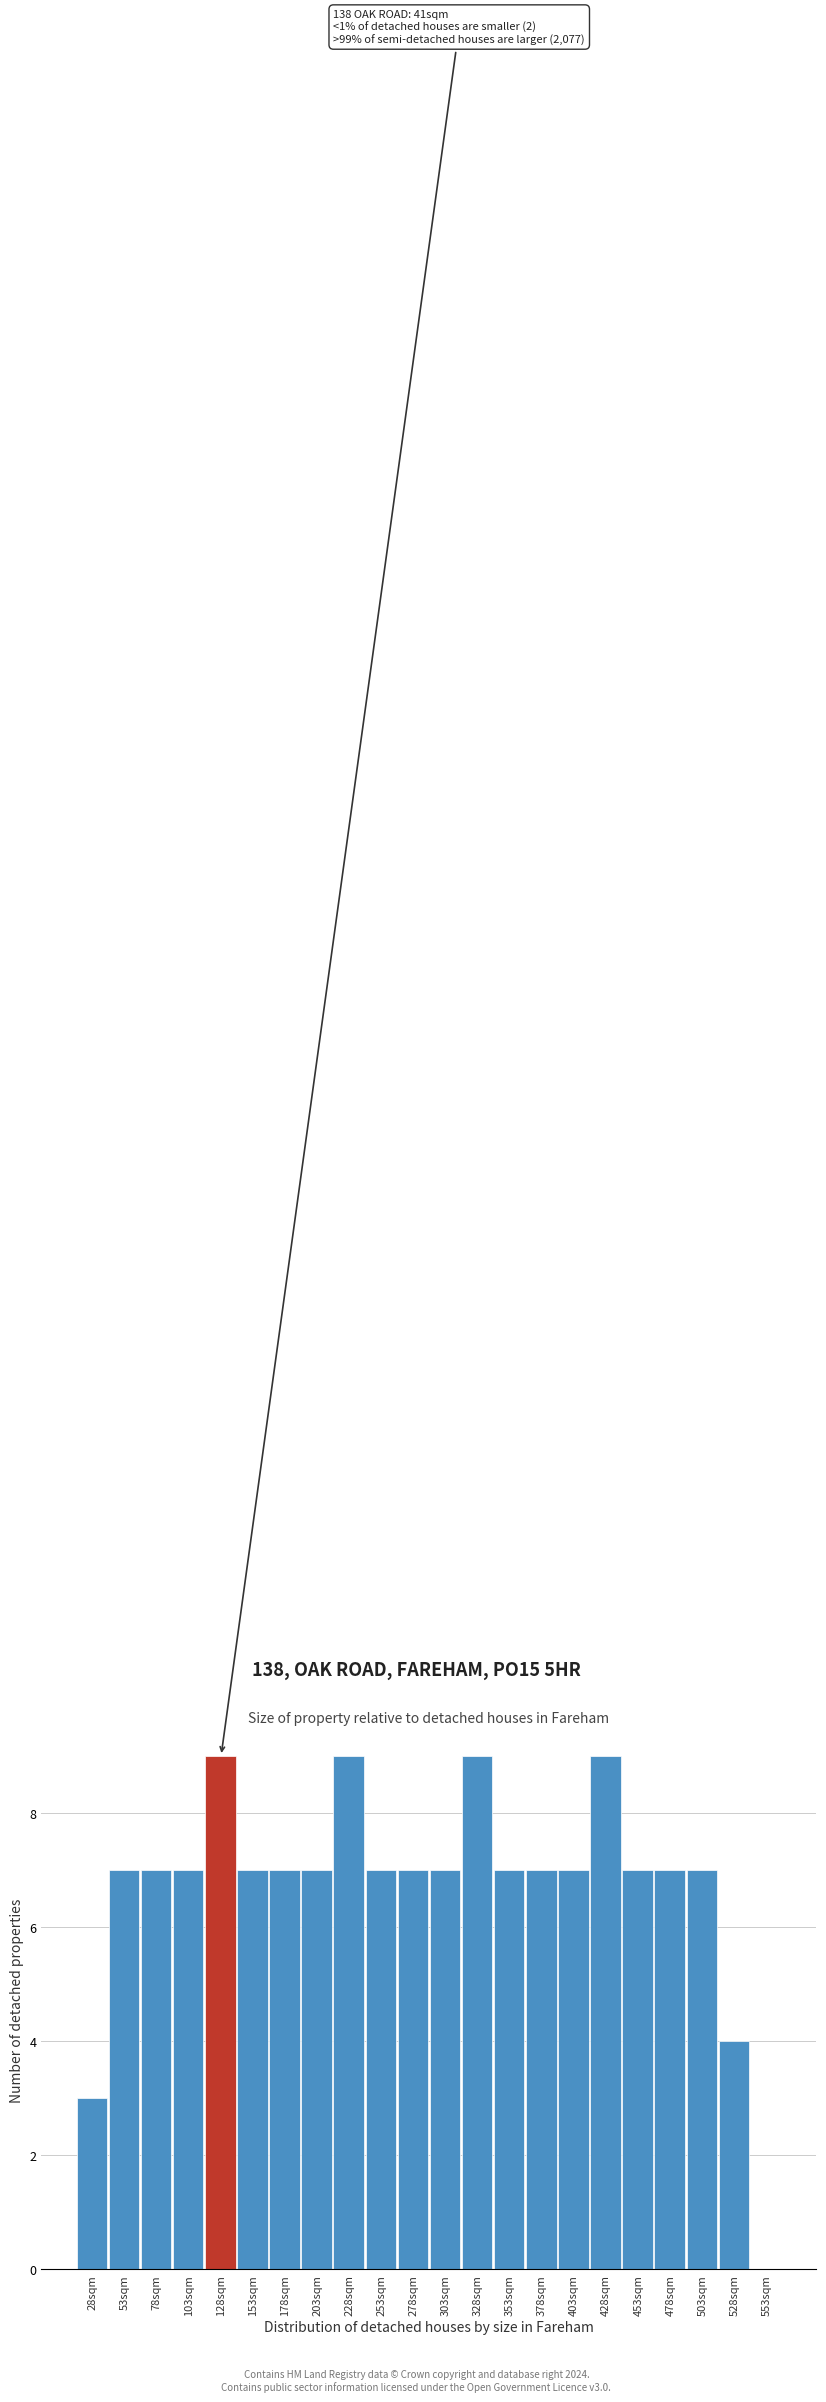

Reading left to right, transcribe all the data shown in this chart.

28sqm=3	53sqm=7	78sqm=7	103sqm=7	128sqm=9	153sqm=7	178sqm=7	203sqm=7	228sqm=9	253sqm=7	278sqm=7	303sqm=7	328sqm=9	353sqm=7	378sqm=7	403sqm=7	428sqm=9	453sqm=7	478sqm=7	503sqm=7	528sqm=4	553sqm=0